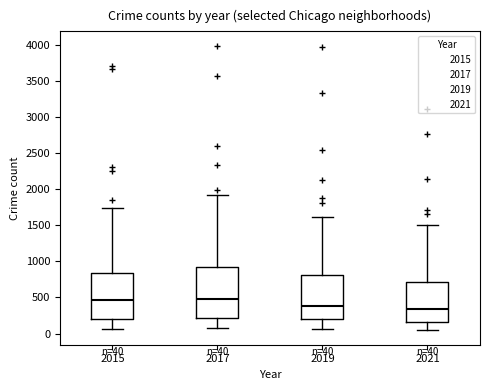

Which box is the tallest, from its lower edge to its upper edge?

2017